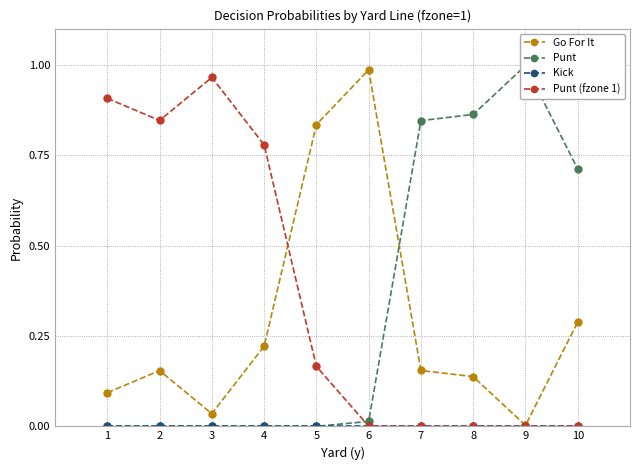

What is the highest value of the Go For It series?

1.0